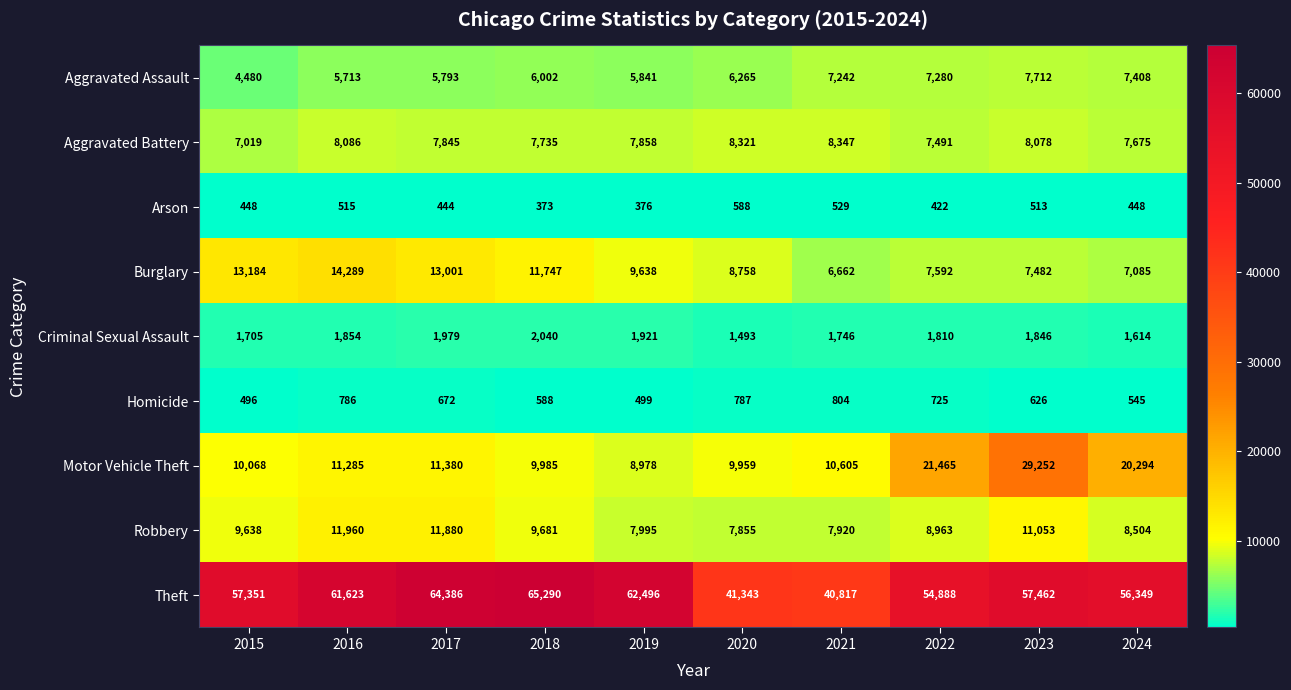

Count the number of data series in this chart.

9